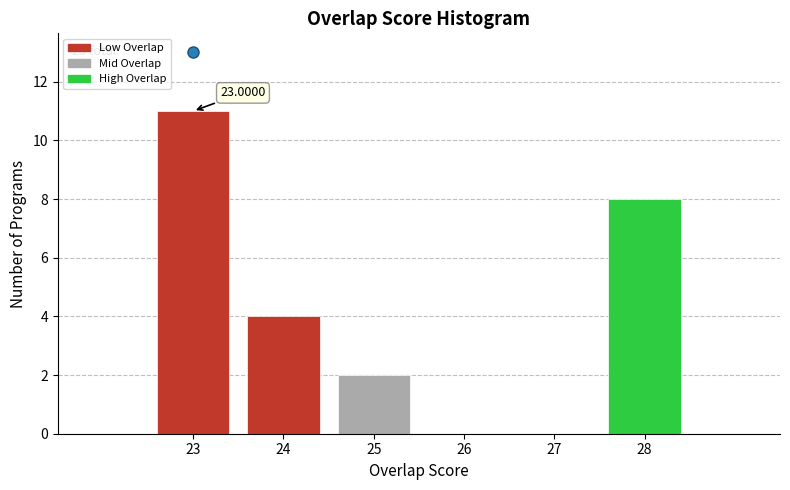

Over which range of the x-axis is the bar tallest?

22.5 to 23.5